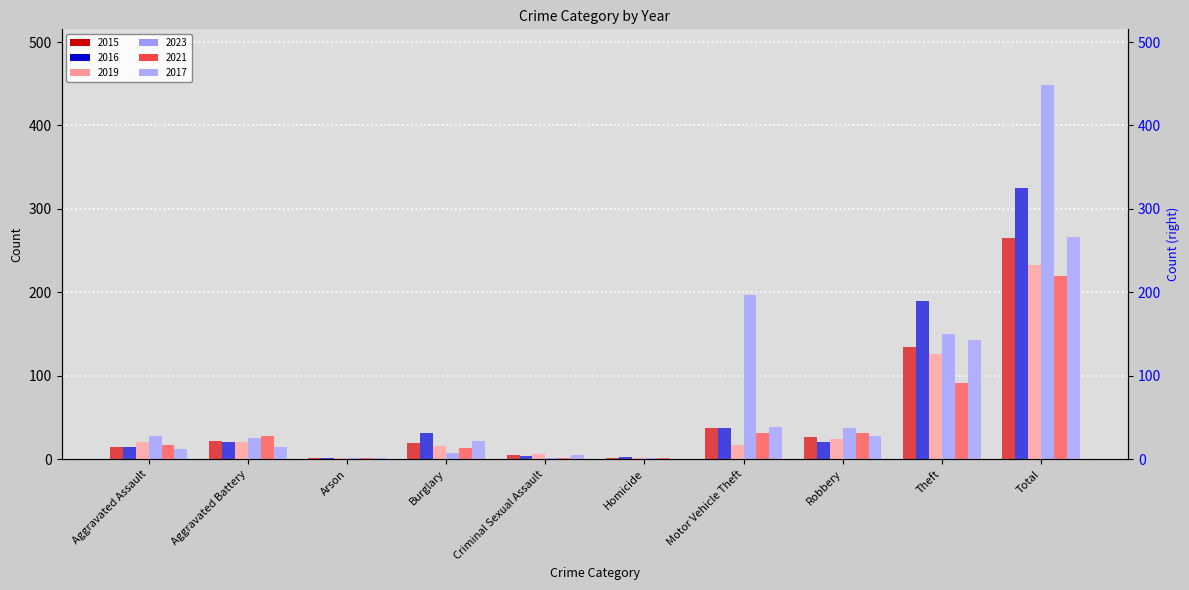

What is the label of the 5th bar from the right?

Homicide